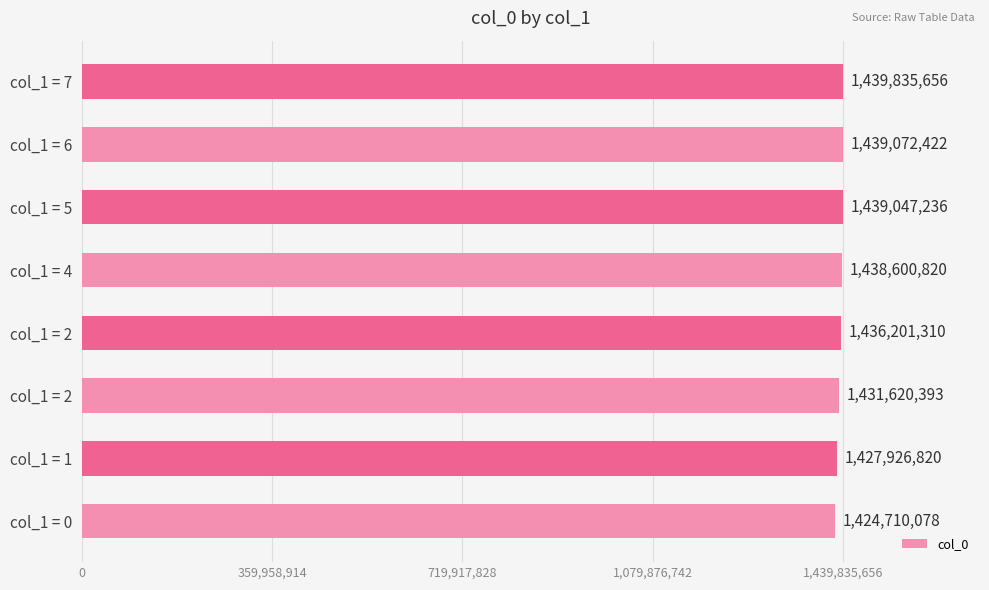

How many bars are there in total?

8